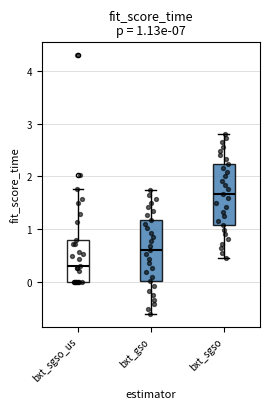

Which box has the lowest median line?

bxt_sgso_us